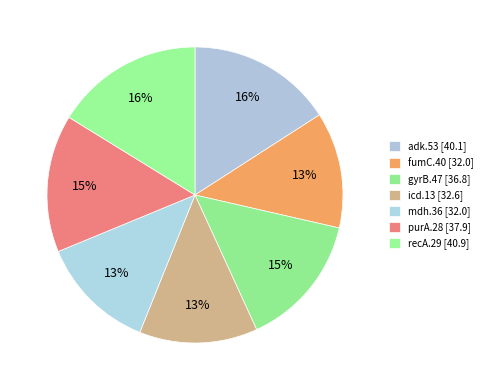

To the nearest percent, what is the difference between the largest and smallest slice percentages?

4%